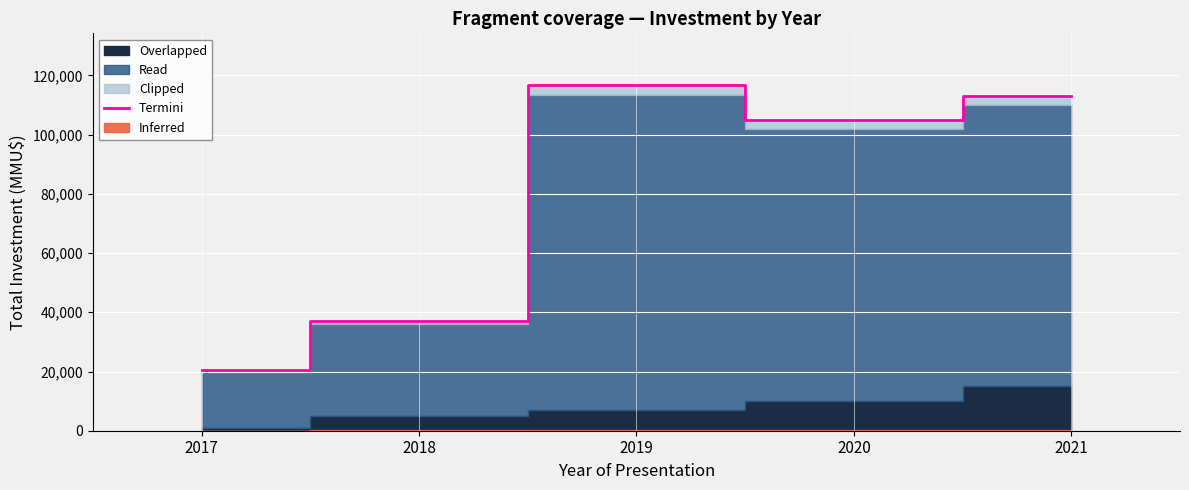

Approximately how many times larger is the value at 2020 compared to 2019?

0.9